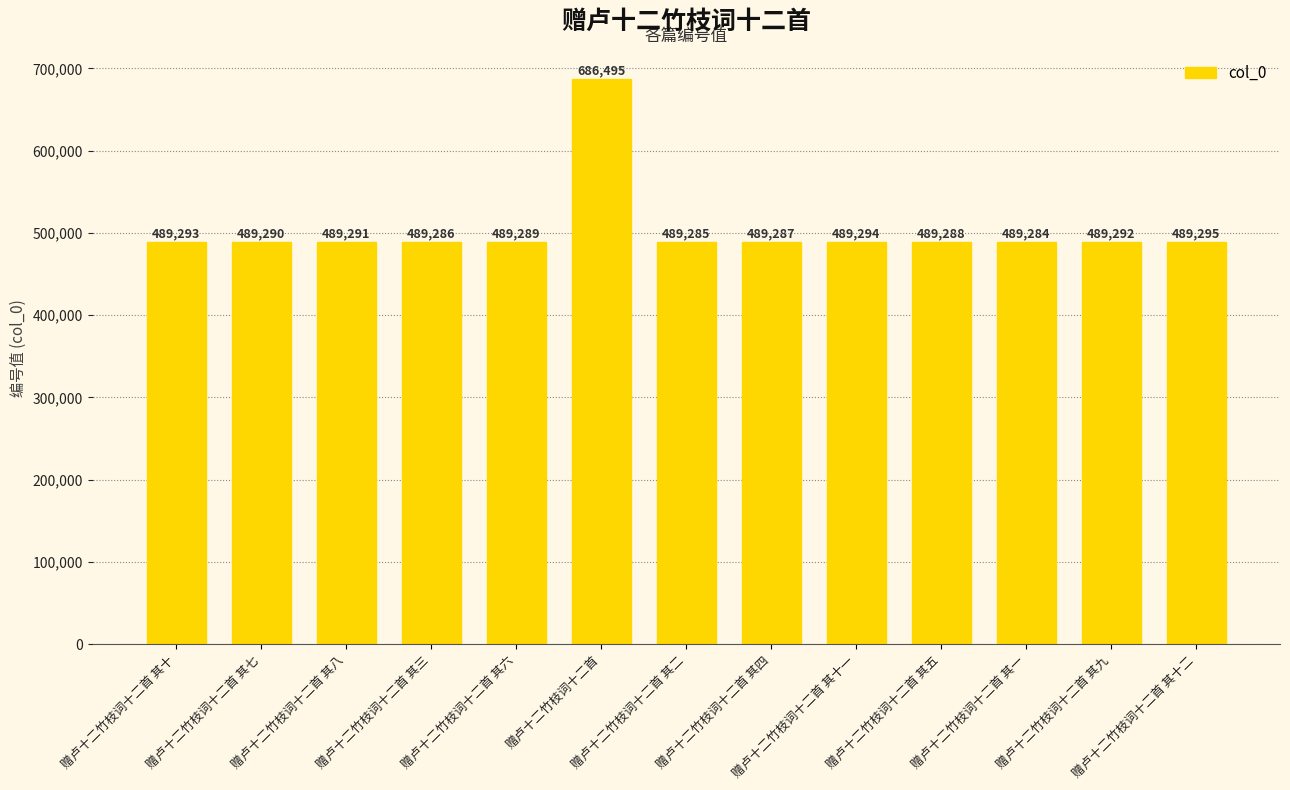

Is it true that the value at 赠卢十二竹枝词十二首 其二 is 170733?

False